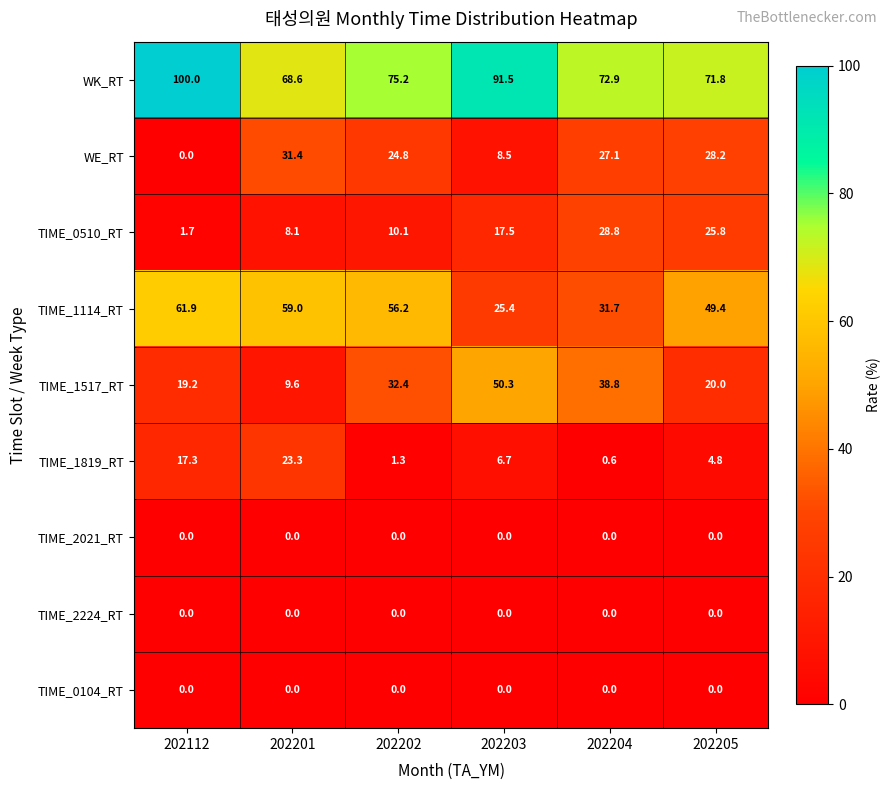

What is the greatest value displayed?

100.0